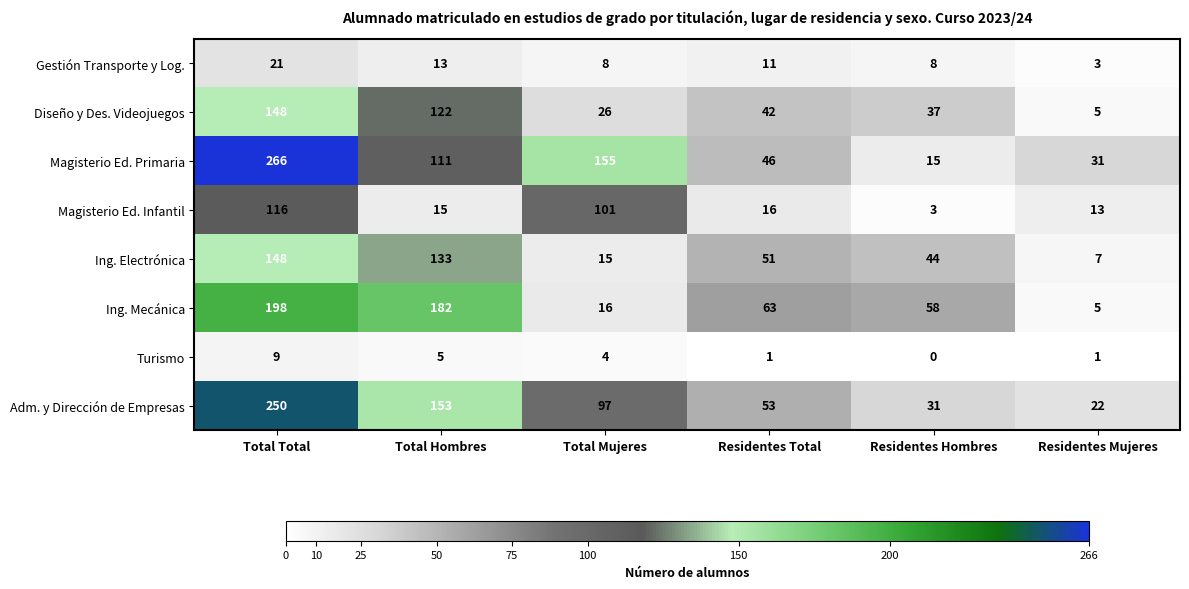

Which series has the largest range (max minus min)?

Magisterio Ed. Primaria